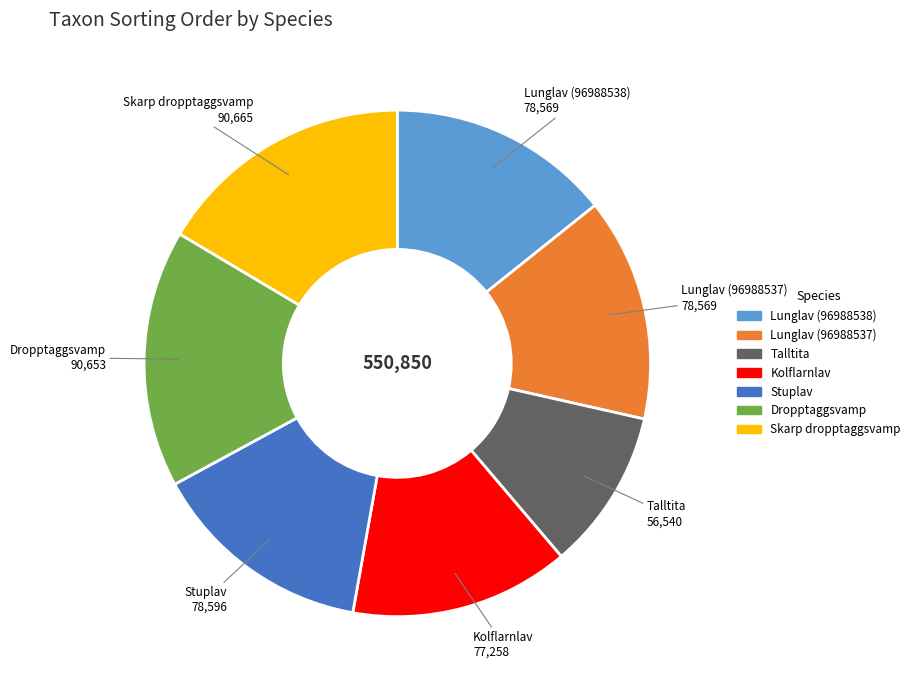

How many segments does this pie chart have?

7